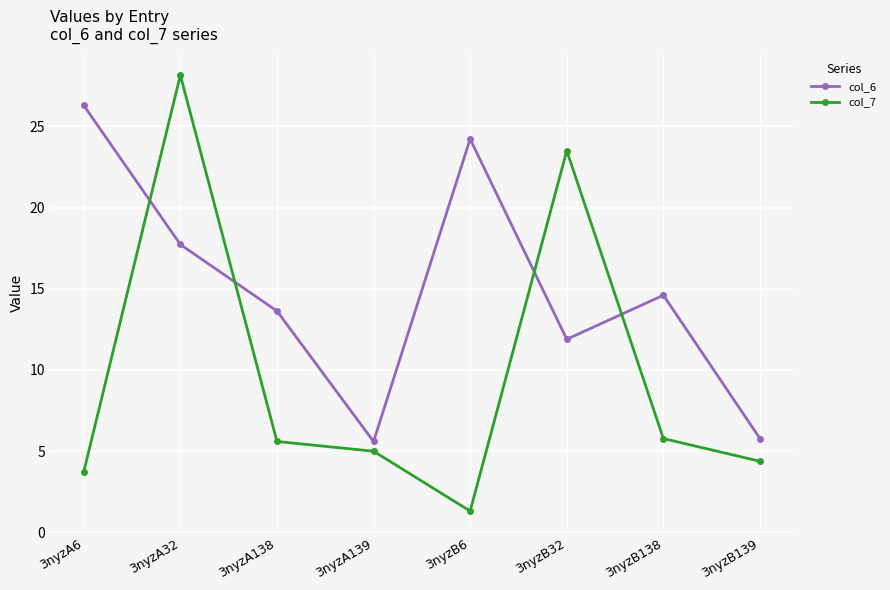

At which label does col_7 first exceed 5?

3nyzA32